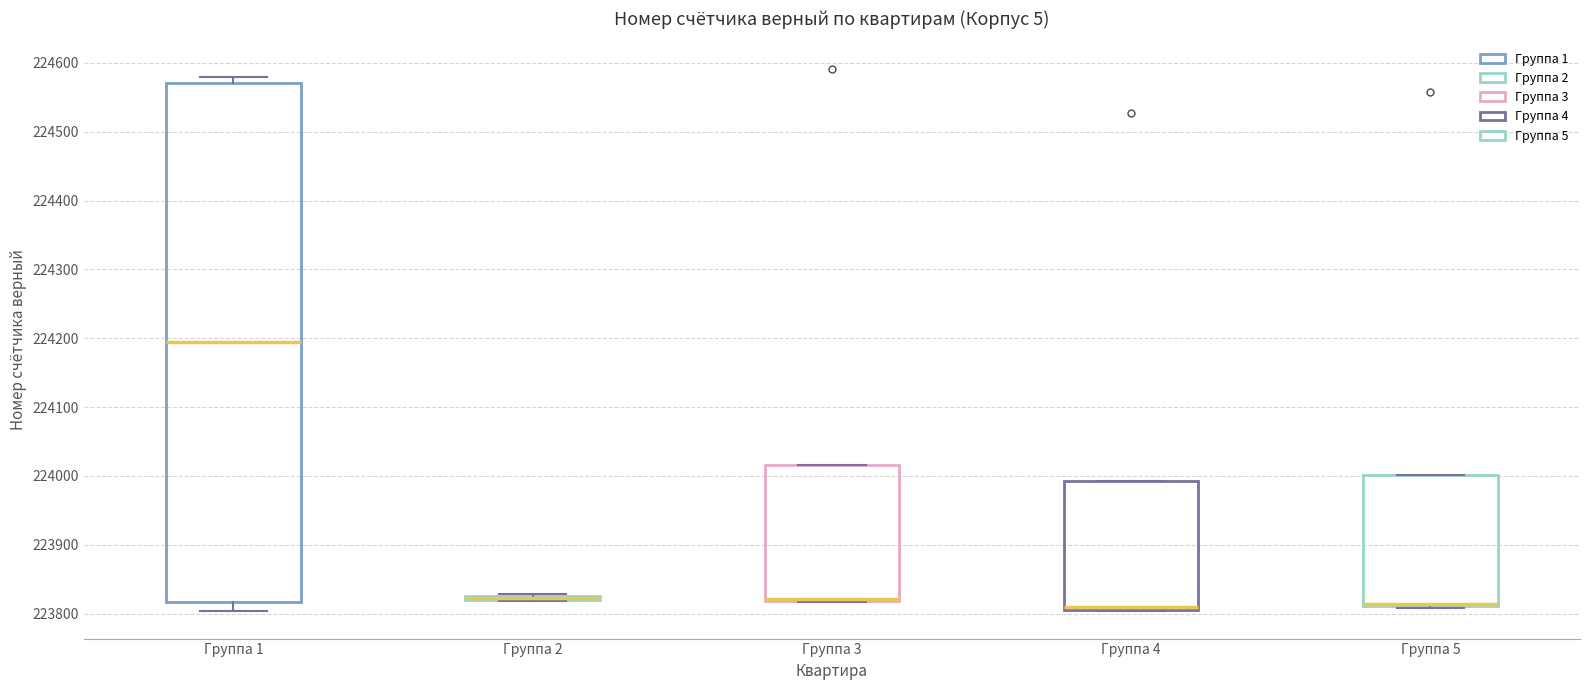

Reading left to right, read every box against the y-axis: the position of its median line, the range the box covers, and the ends of its whiskers. The values are not printed on the chart, so give them approximately, as read against the axis.

Группа 1: median 224190, box 223820 to 224570, whiskers 223800 to 224580
Группа 2: box collapsed to a line at 223820, whiskers 223820 to 223830
Группа 3: median 223820 (drawn on the box's lower edge), box 223820 to 224020, whiskers 223820 to 224020
Группа 4: median 223810 (just above the box's lower edge), box 223810 to 223990, whiskers 223800 to 223990
Группа 5: median 223810 (drawn on the box's lower edge), box 223810 to 224000, whiskers 223810 to 224000